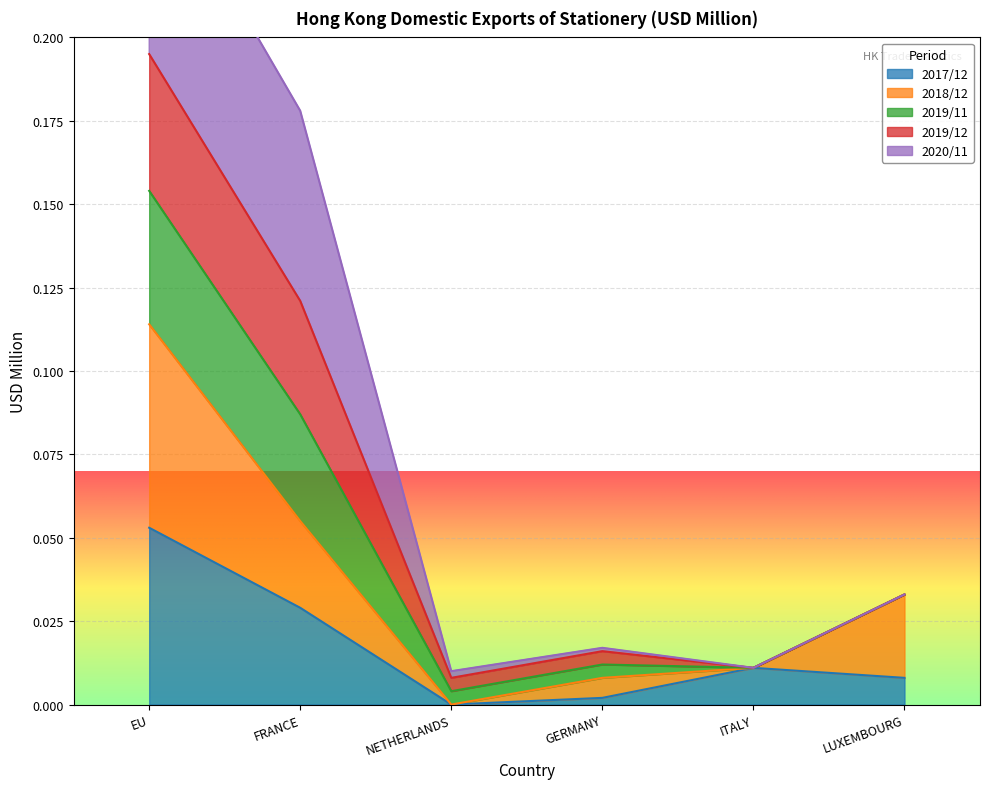

At which label does 2017/12 reach its peak?

EU